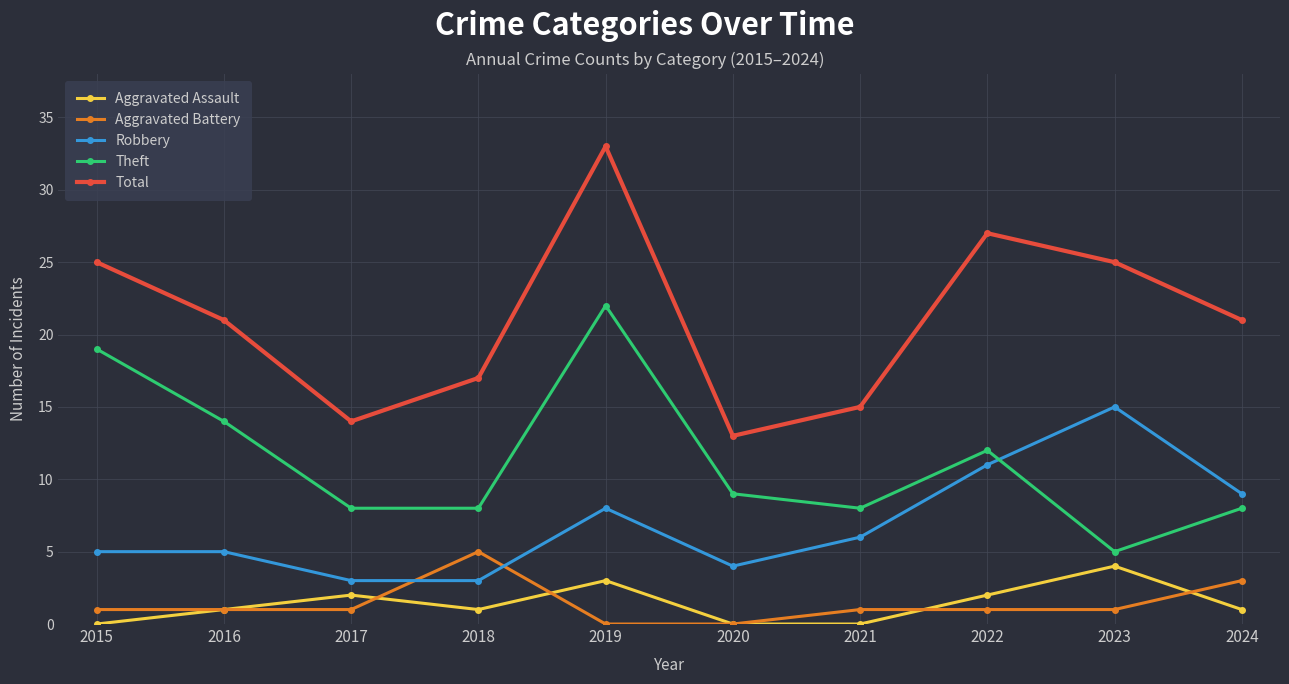

Rank the series by their maximum value, from lowest to highest.

Aggravated Assault, Aggravated Battery, Robbery, Theft, Total